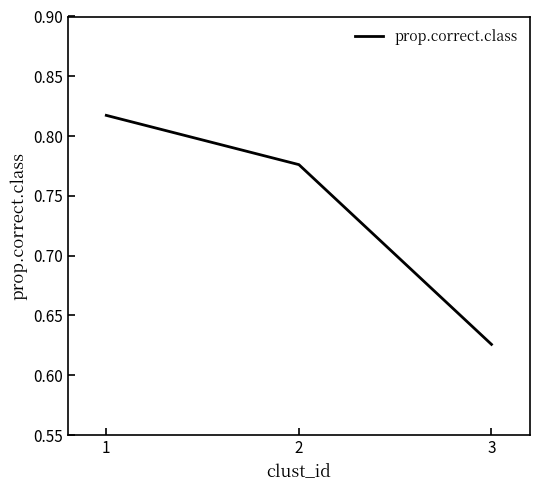

List the labels in order of value, largest first.

1, 2, 3